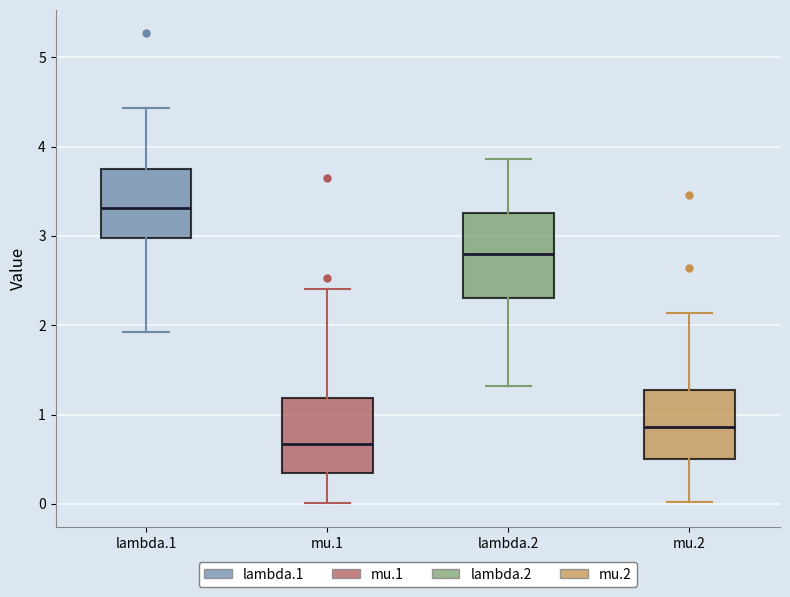

Reading left to right, transcribe this box plot: for each box, give where its median line is, the range the box spans, and where its two whiskers end, as read against the y-axis. The values are not printed on the chart, so give them approximately, as read against the axis.

lambda.1: median 3.3, box 3.0 to 3.7, whiskers 1.9 to 4.4
mu.1: median 0.7, box 0.3 to 1.2, whiskers 0.0 to 2.4
lambda.2: median 2.8, box 2.3 to 3.3, whiskers 1.3 to 3.9
mu.2: median 0.9, box 0.5 to 1.3, whiskers 0.0 to 2.1